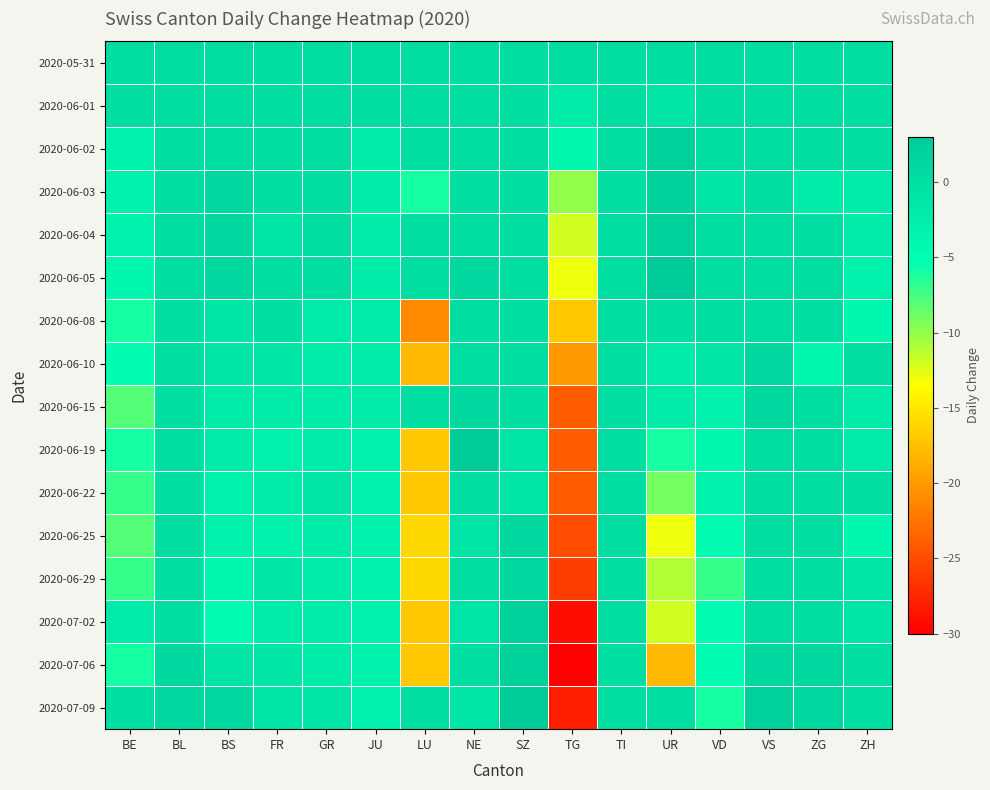

Between ZG and JU, which is larger?

ZG